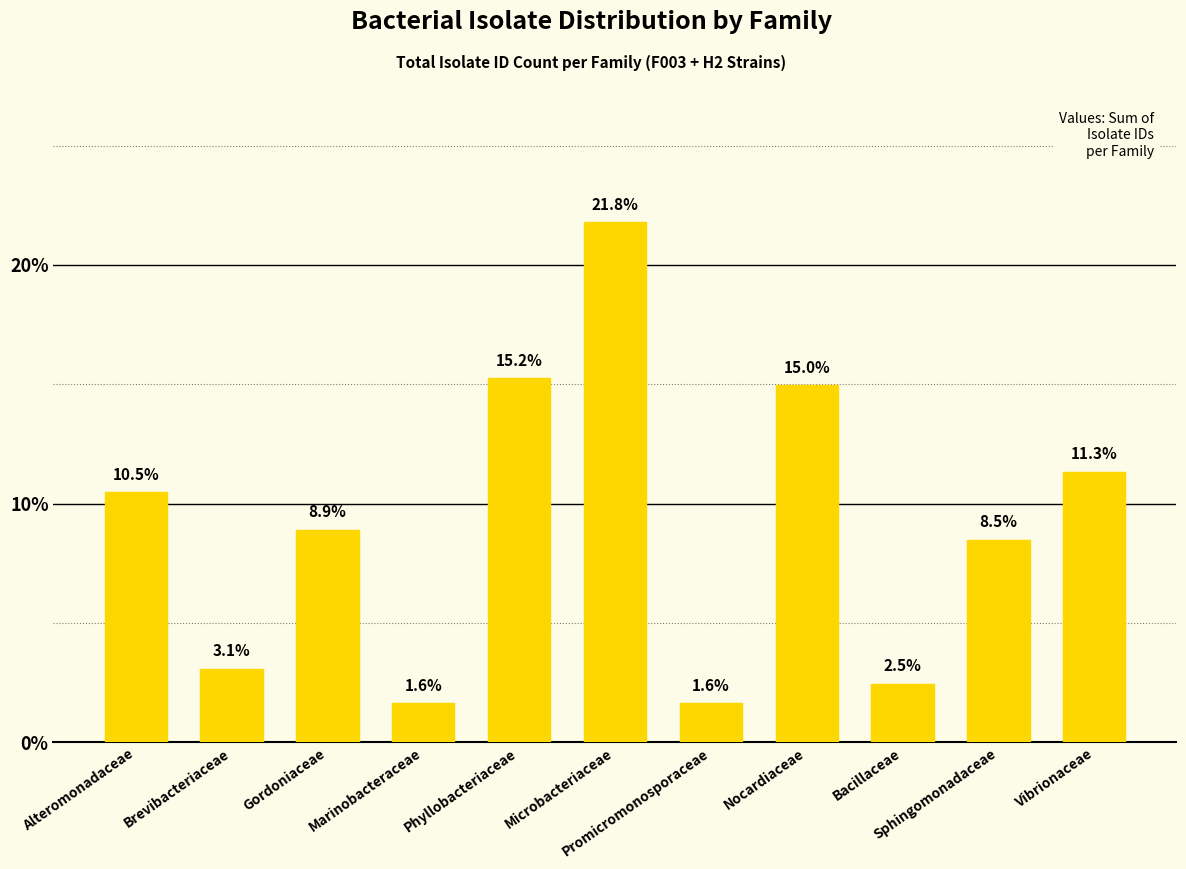

What is the smallest value displayed?

1.6